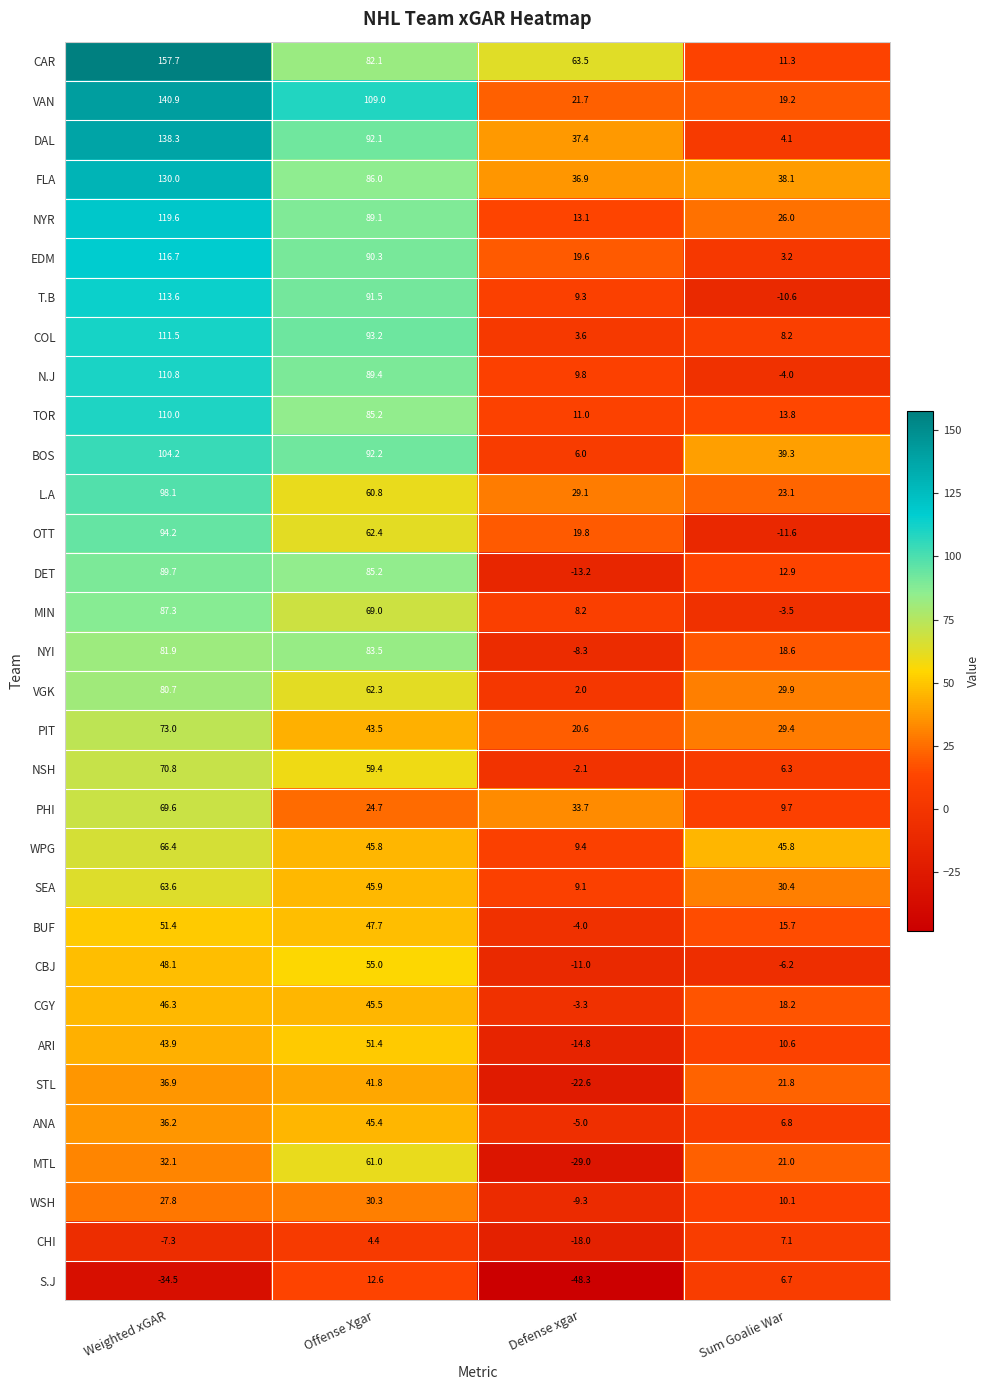

At which label is CAR closest to 84?

Offense Xgar